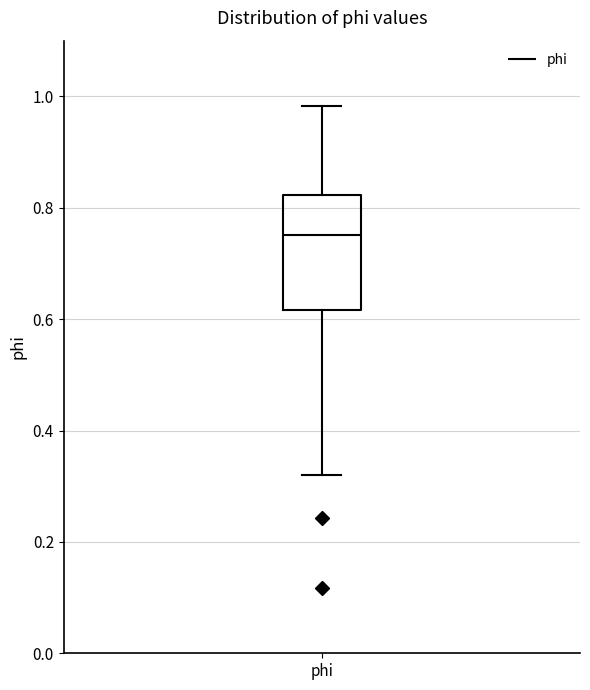

Transcribe this box plot: give where the median line is, the range the box spans, and where the two whiskers end, as read against the y-axis. The values are not printed on the chart, so give them approximately, as read against the axis.

median 0.76, box 0.62 to 0.82, whiskers 0.32 to 0.98